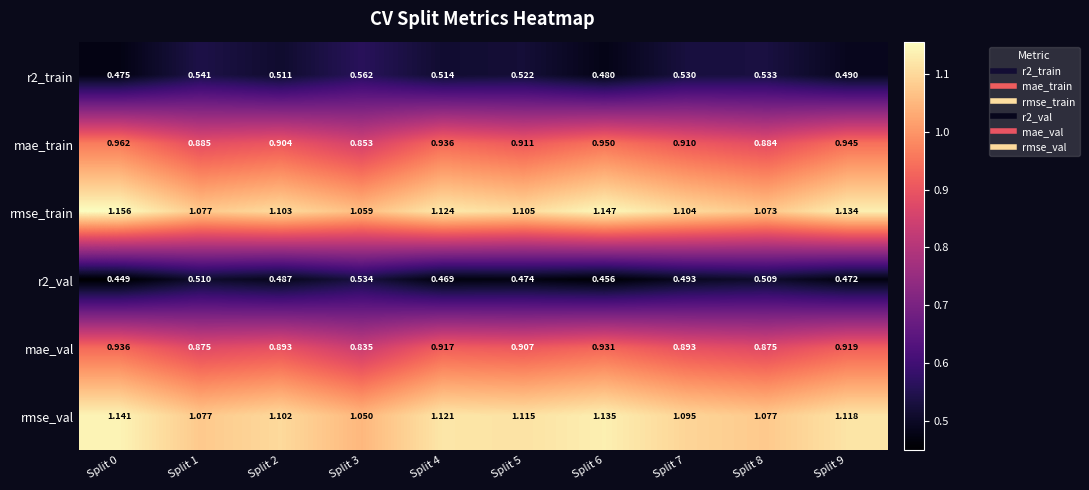

What is the total value across all series at Split 9?

5.1